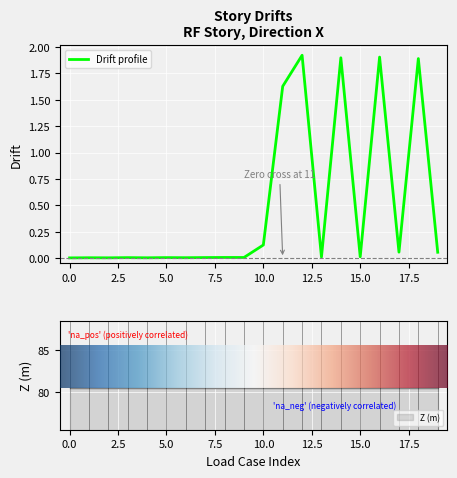

Is it true that Y equals 0.0 at Max-4.44?

True